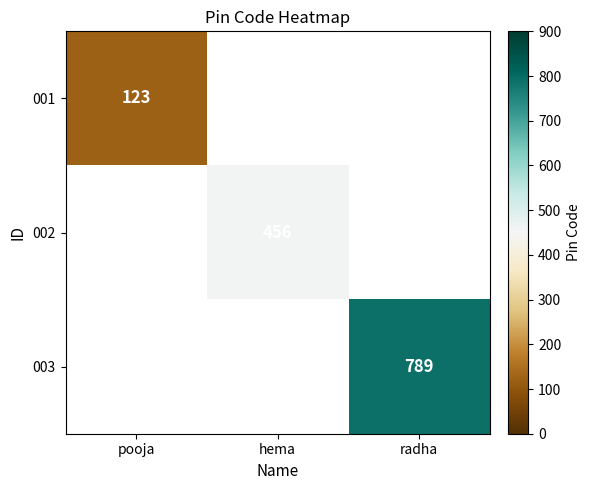

The 002 series shows 628 at hema. True or false?

False